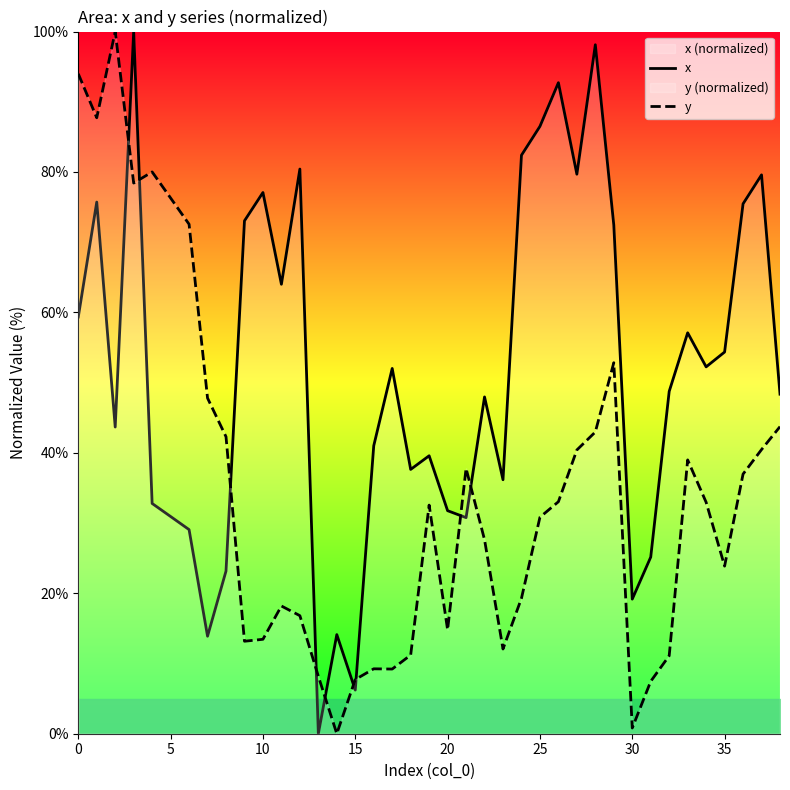

True or false: x and y intersect in this chart.

True